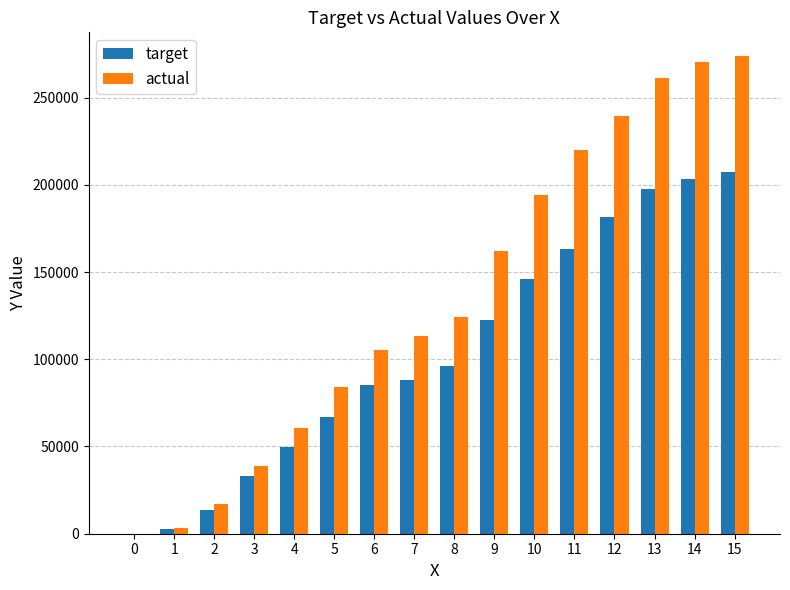

Are the bars grouped side by side (vs. stacked)?

Yes